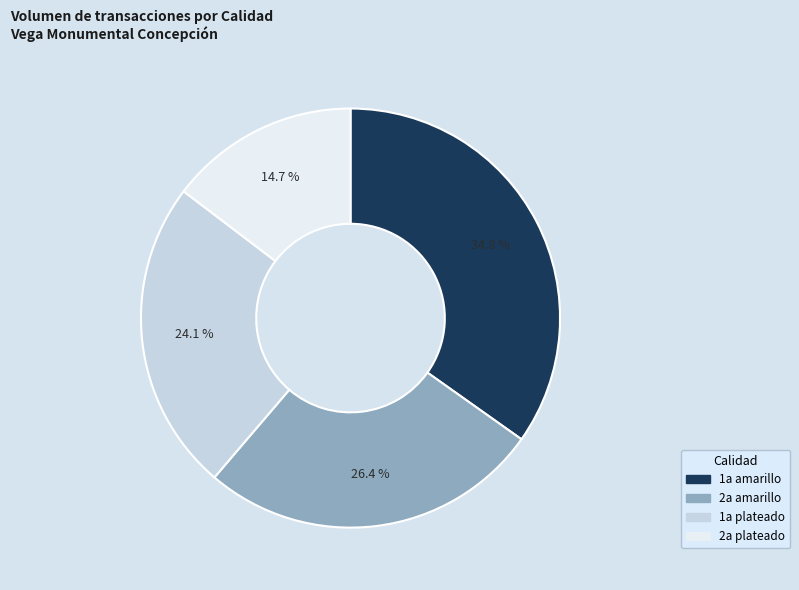

Does any single category account for the majority?

No